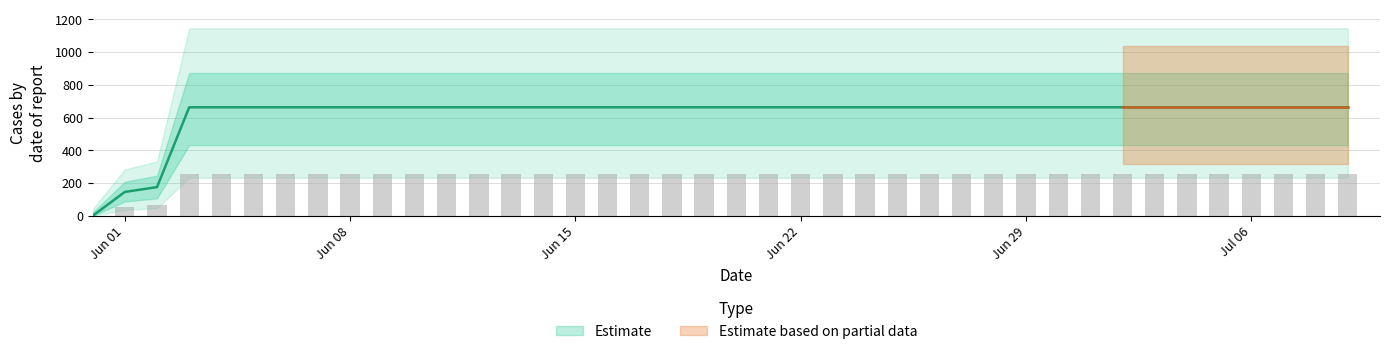

Does the chart contain any negative values?

No